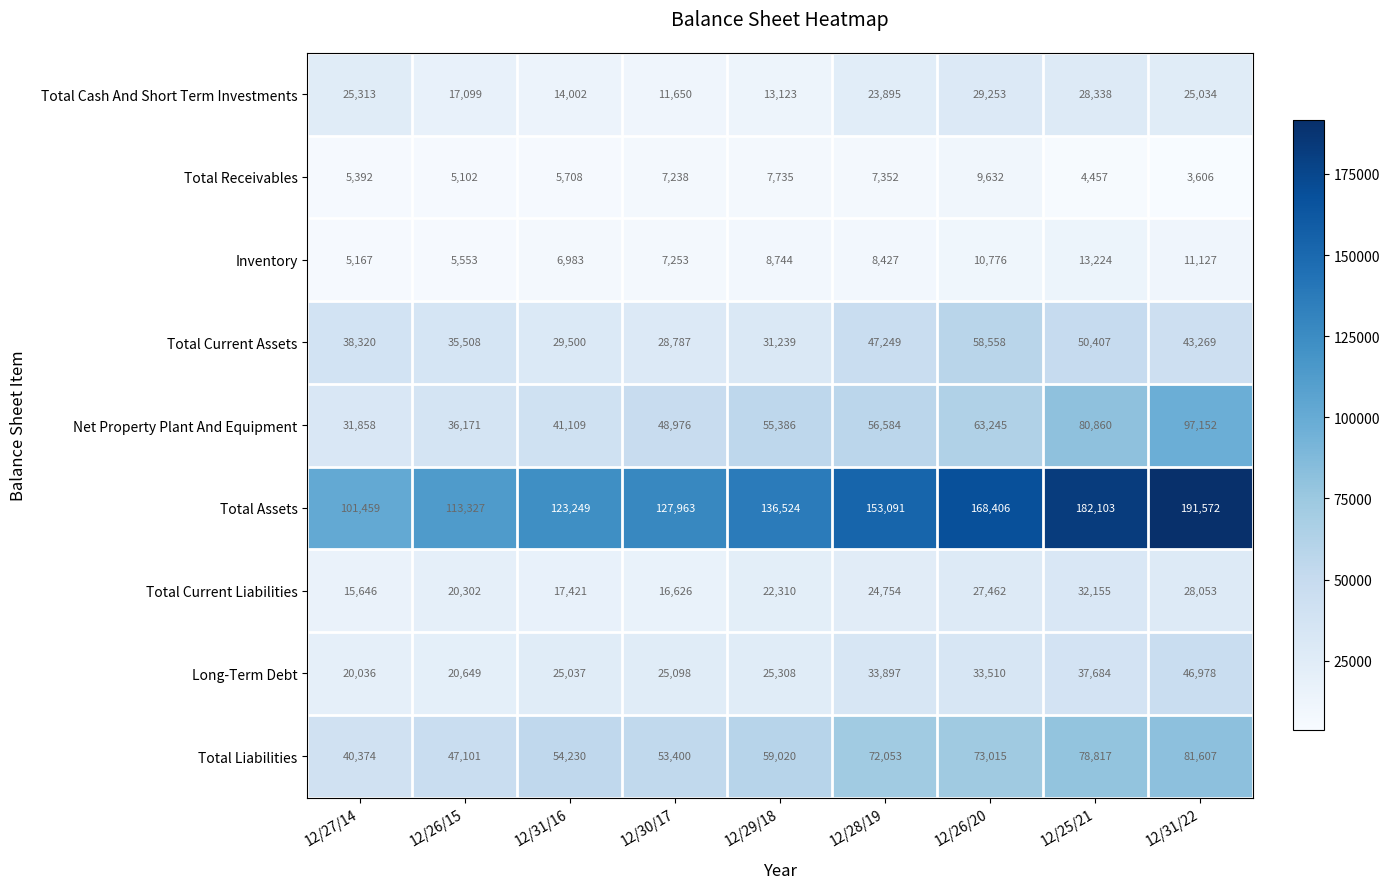

Which series has the largest range (max minus min)?

Total Assets